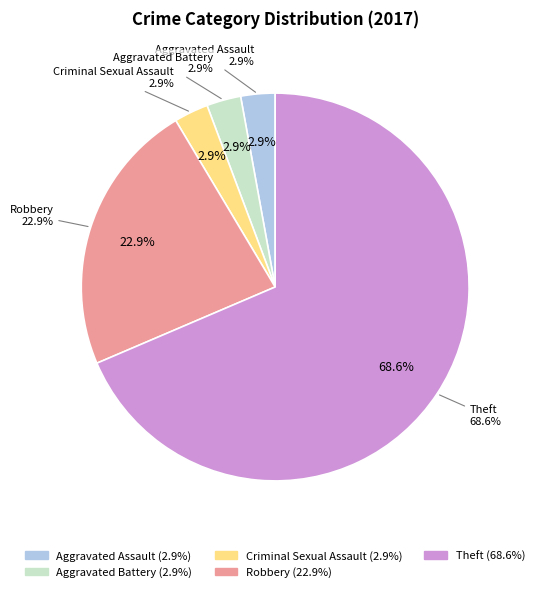

Rank the categories by value from highest to lowest.

Theft, Robbery, Aggravated Assault, Aggravated Battery, Criminal Sexual Assault